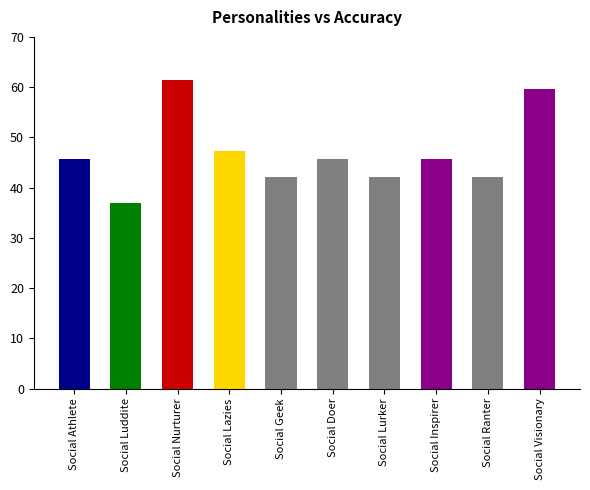

What is the difference between the maximum and minimum values?

24.6